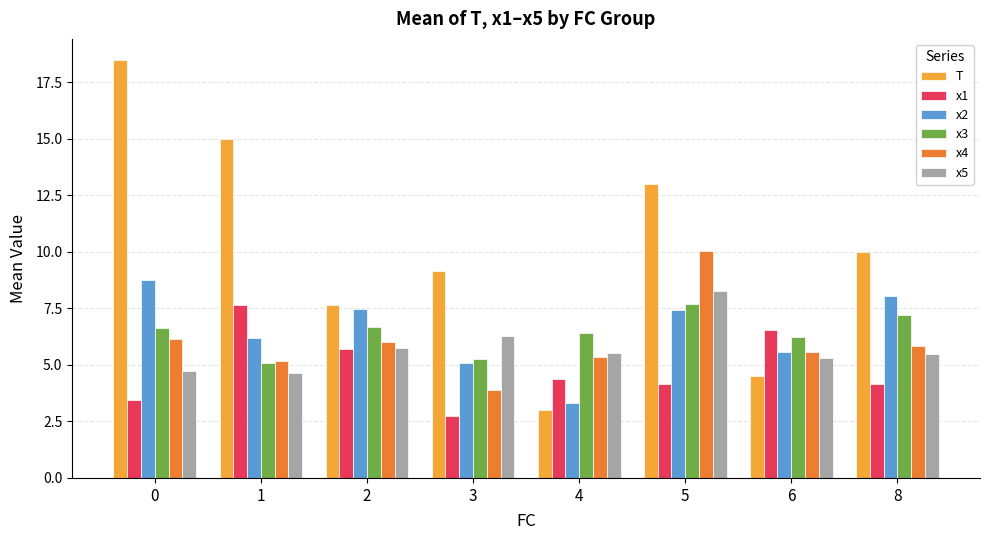

Which series has the largest total across all categories?

T